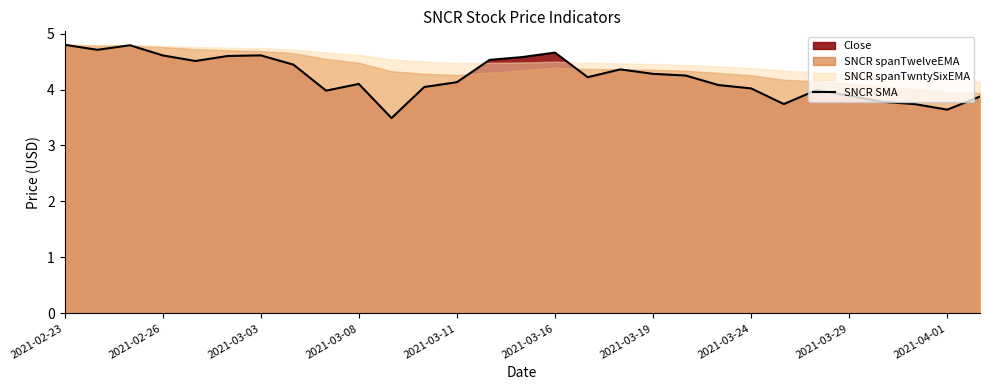

What is the difference between the maximum and second lowest values?

1.2